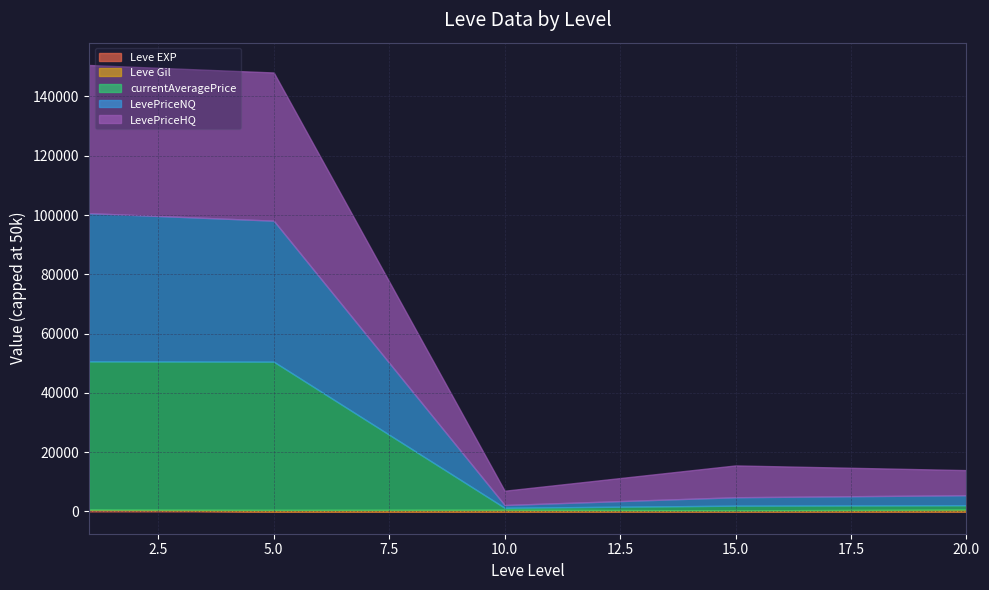

After their last crossing, which series has the higher values: Leve Gil or LevePriceNQ?

LevePriceNQ